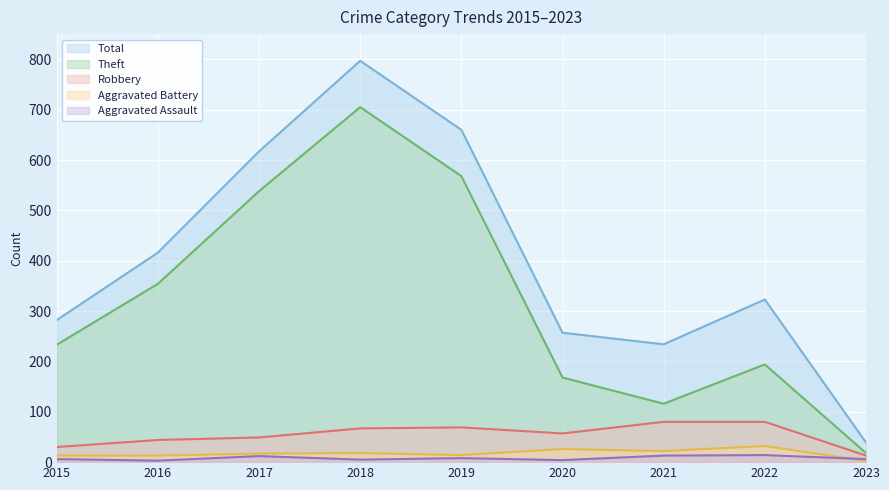

What is the minimum value for Aggravated Assault?

3